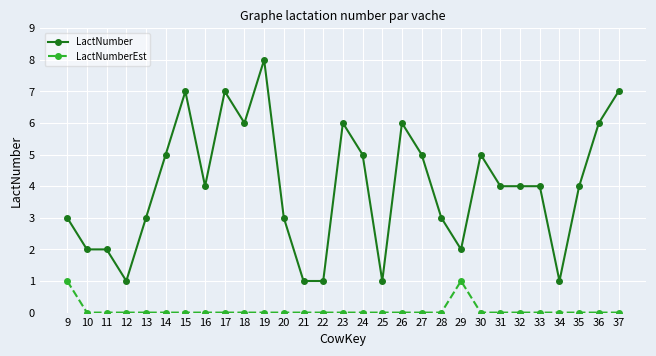

True or false: LactNumber and LactNumberEst cross at least once.

False